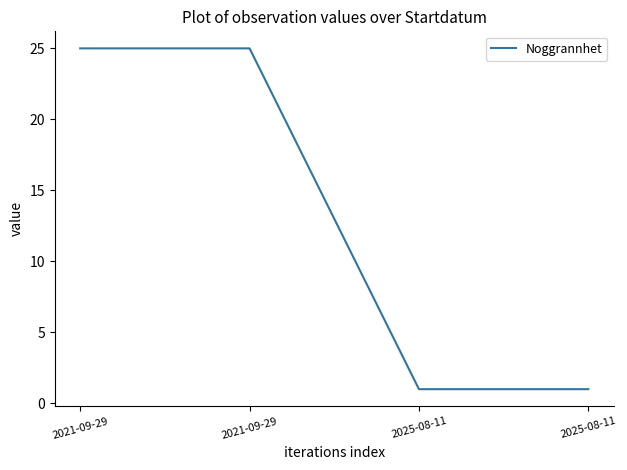

How many lines are shown in the chart?

1